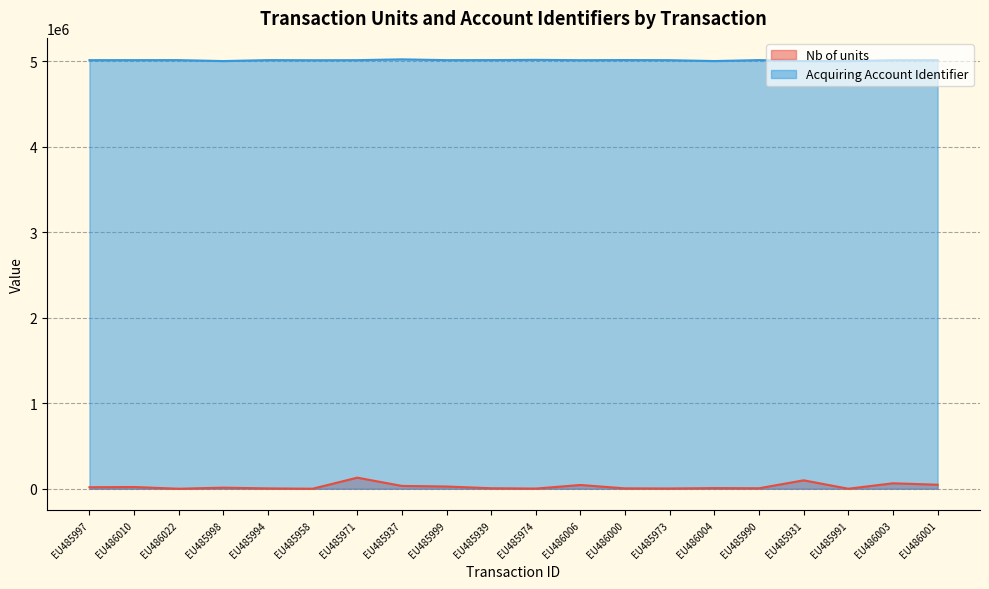

Read the Acquiring Account Identifier value at EU486022, to the nearest 50.

5015300